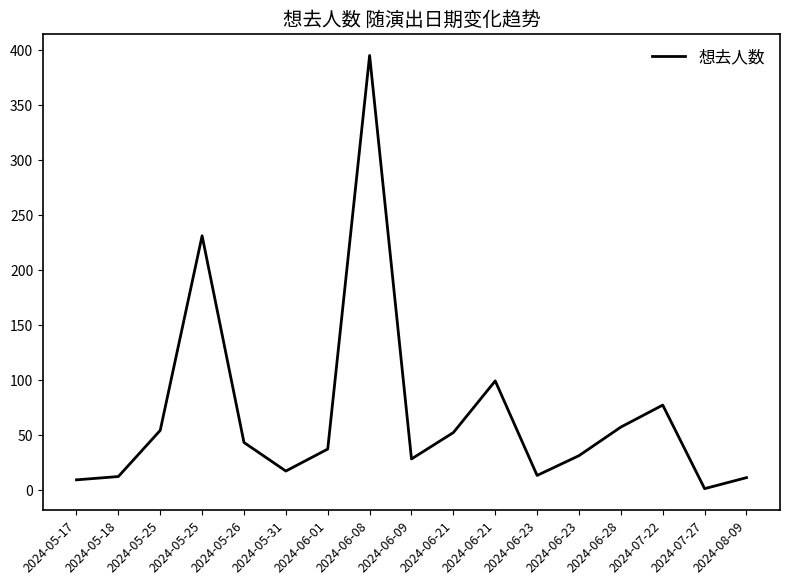

How many points are lower than both their immediate neighbors (excluding endpoints)?

4